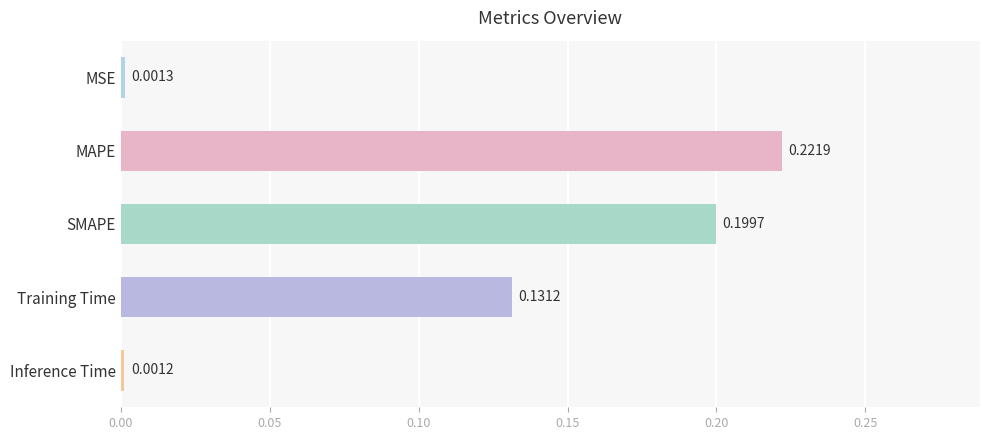

Are the bars grouped side by side (vs. stacked)?

No